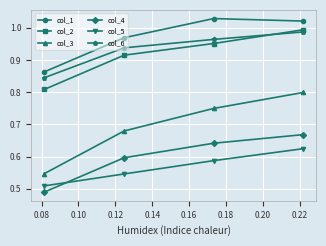

What is the difference between the maximum and minimum values in the col_2 series?

0.2